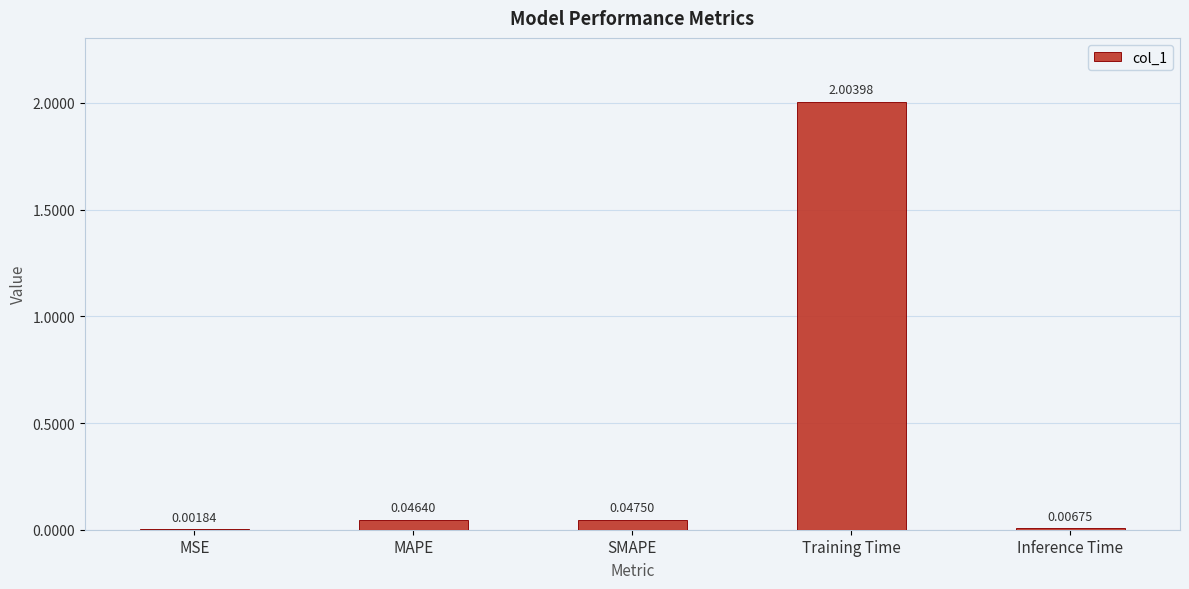

What is the sum of the values at SMAPE and Training Time?

2.1